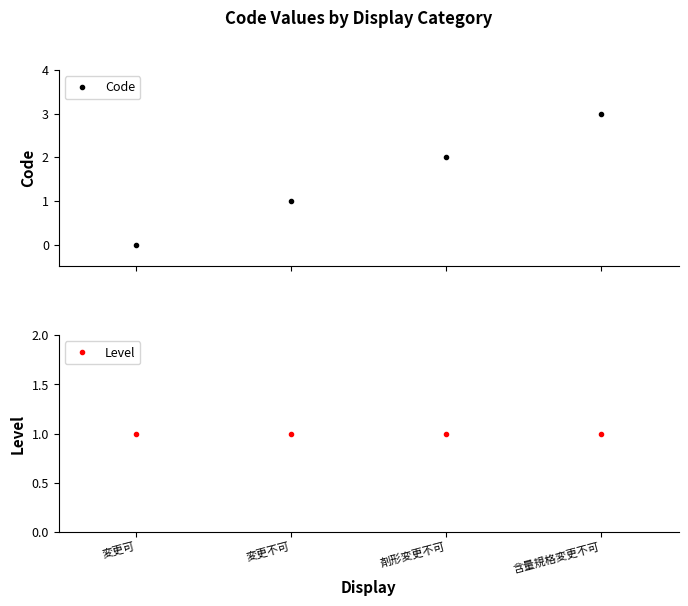

Is it true that Code equals -2 at 変更可?

False